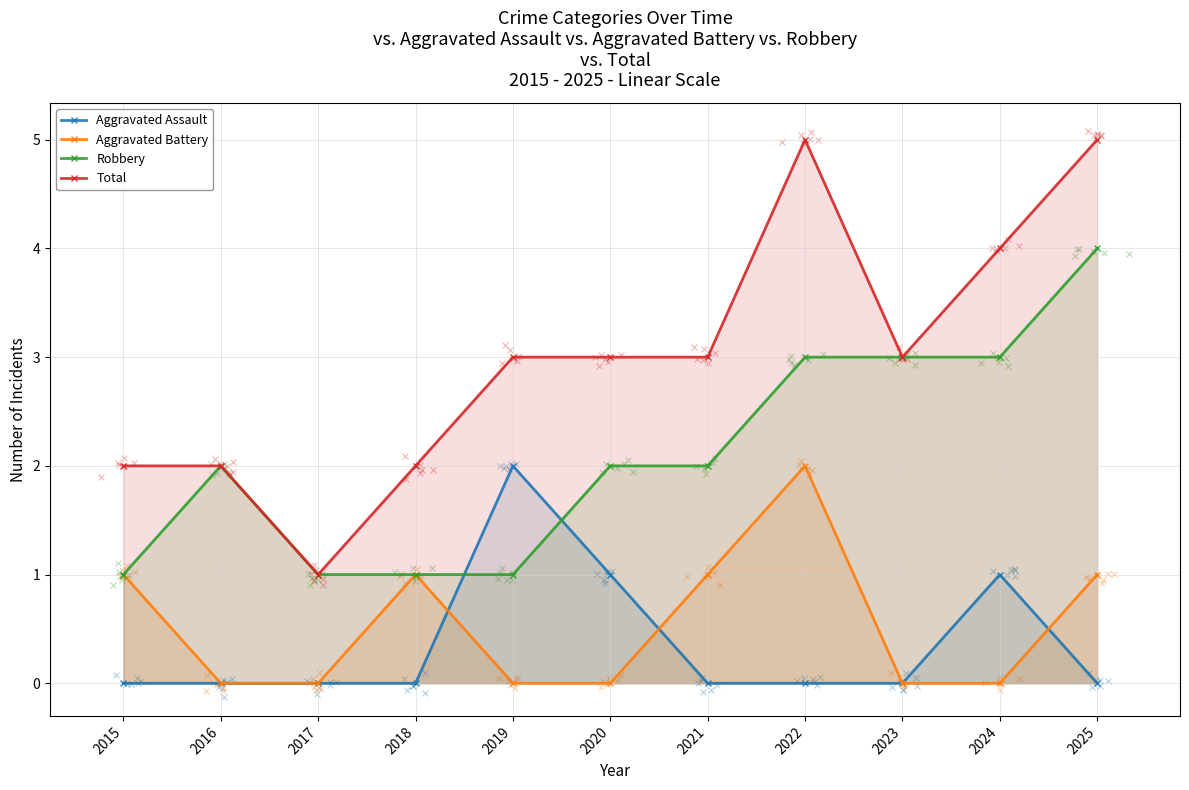

Which series contains the highest Y value?

Total